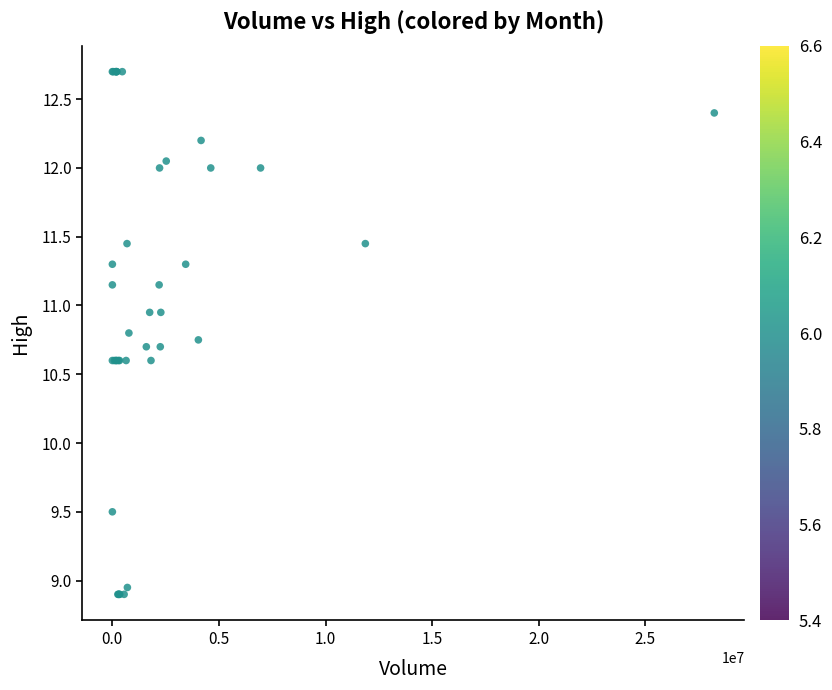

What Y value in the scatter plot is closest to 10?

9.5